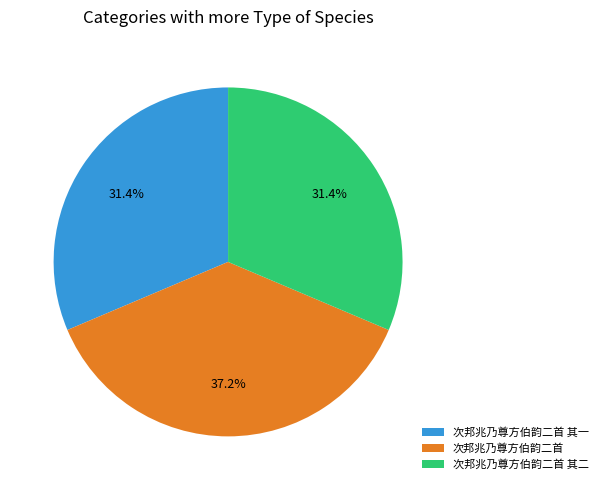

How many segments does this pie chart have?

3